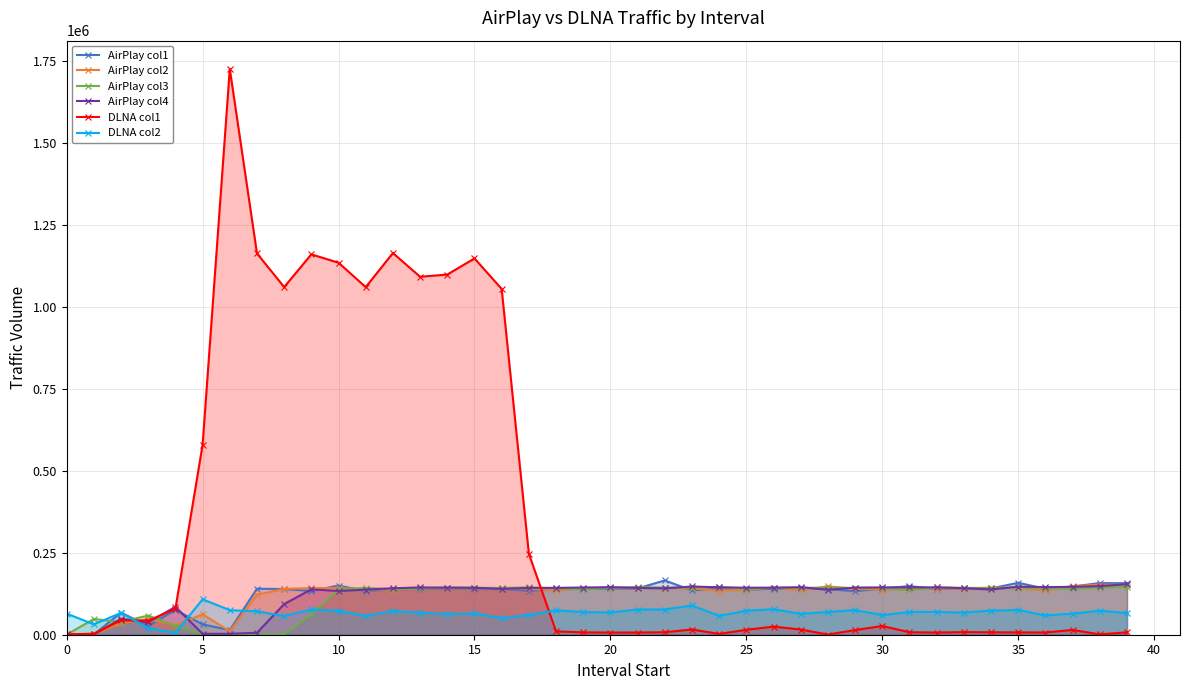

True or false: DLNA col2 has a value of 91321 at 28.

False